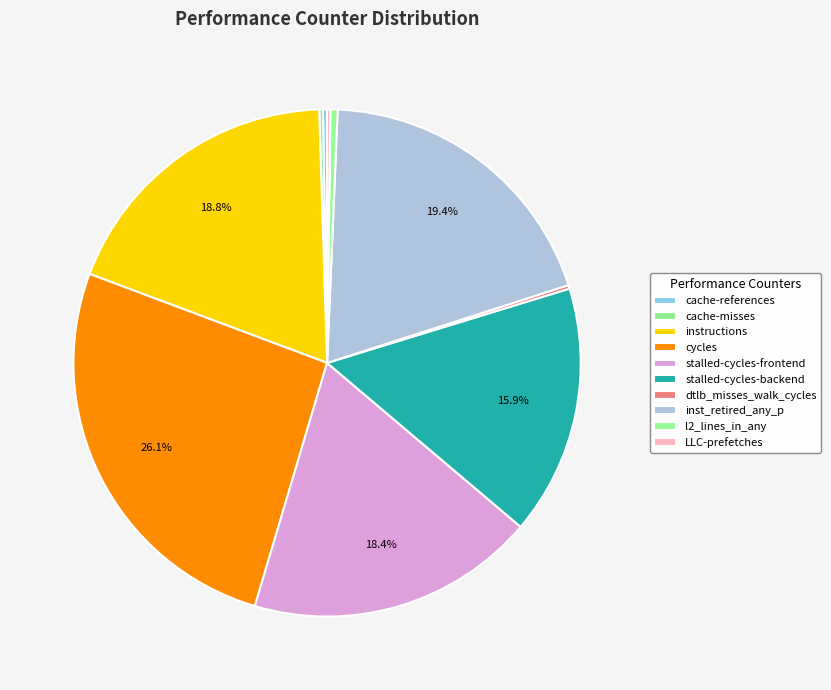

Combined, what portion of the pie is cache-misses and LLC-prefetches?

0.4%